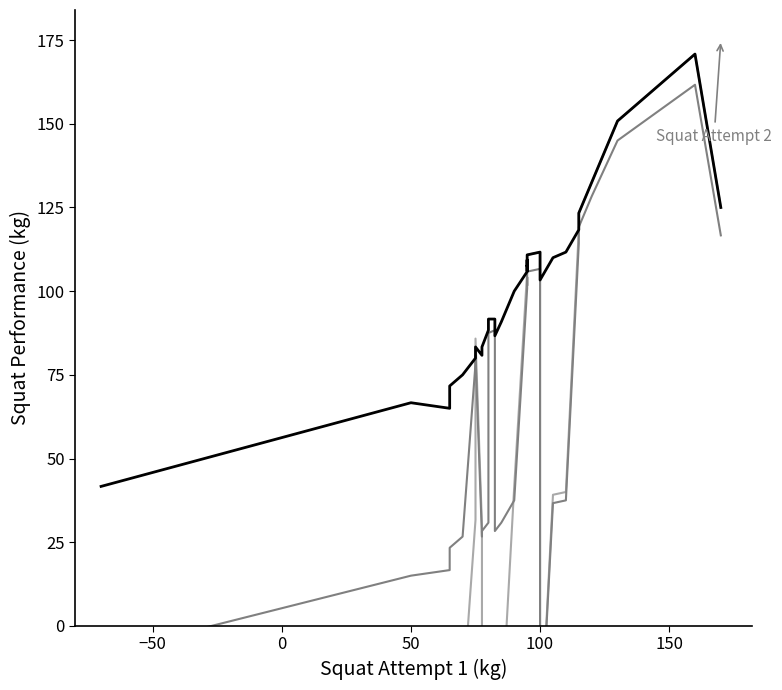

True or false: Squat Attempt 2 and Best 3 Squat cross at least once.

False